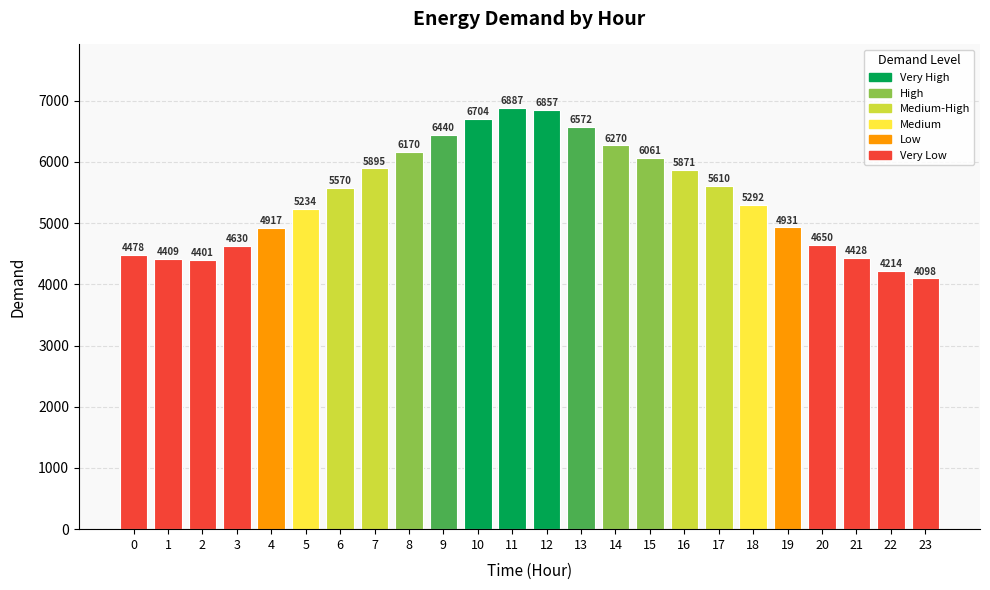

What is the maximum value shown in the chart?

6887